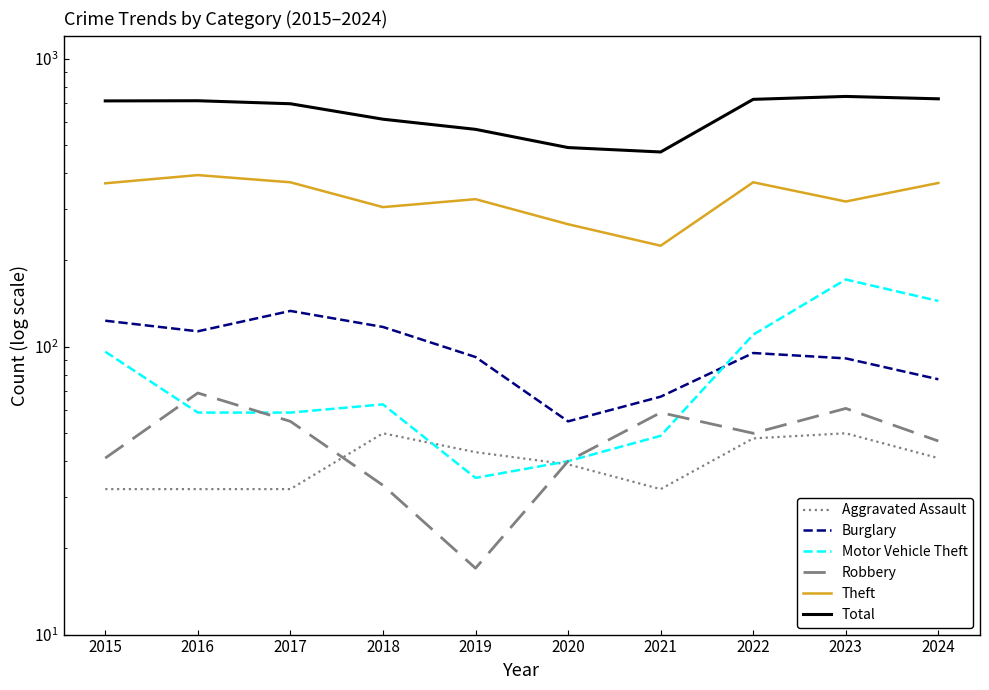

The value of Robbery at 2023 is 38. True or false?

False